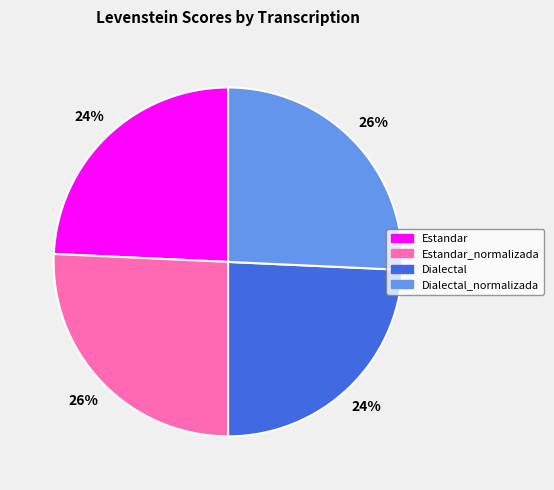

The Estandar_normalizada slice represents 26% of the pie. True or false?

True